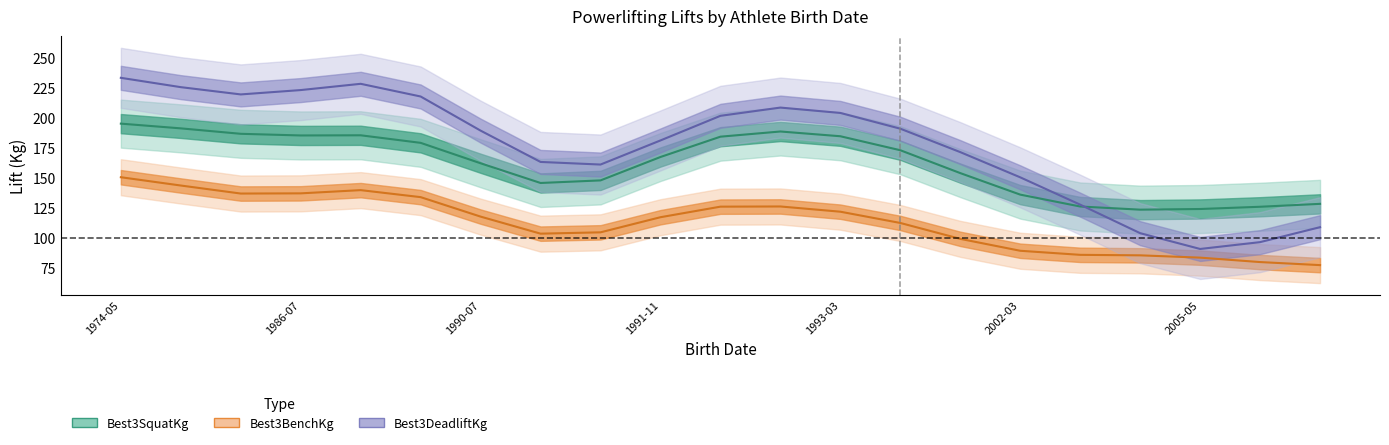

At which category is the sum across all series the highest?

1974-05